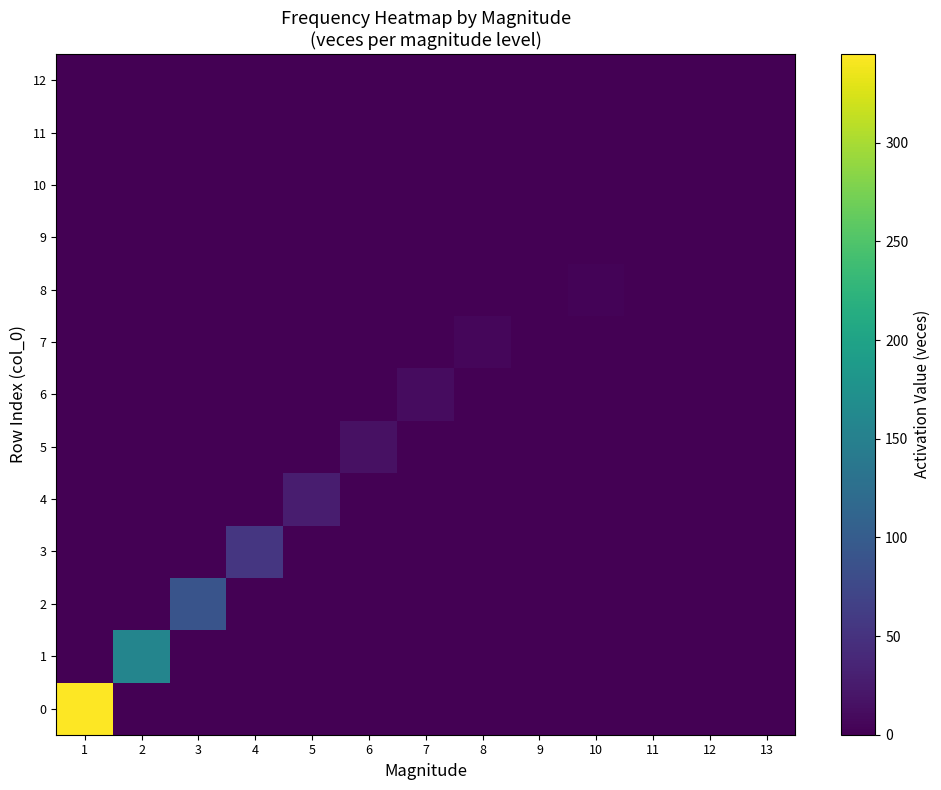

List the series in order of their peak value, highest first.

0, 1, 2, 3, 4, 5, 6, 7, 8, 9, 10, 11, 12